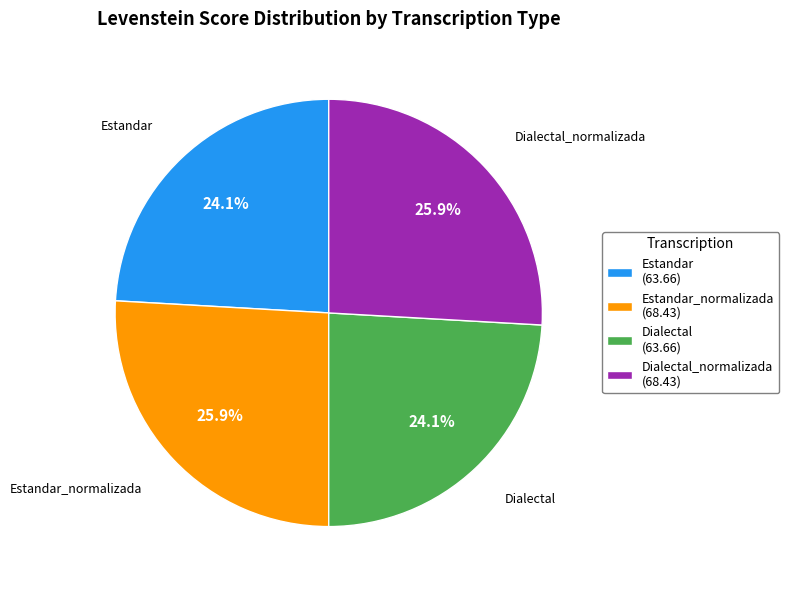

Approximately how many times larger is the value at Estandar_normalizada (68.43) compared to Dialectal (63.66)?

1.1